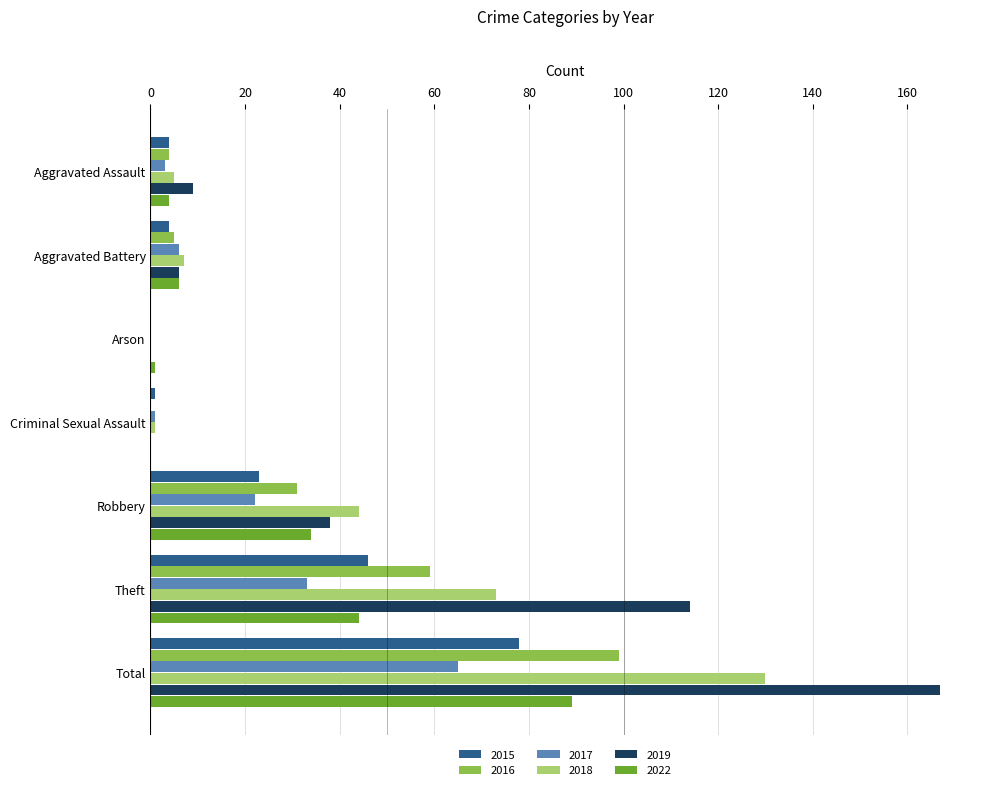

Where is 2016 nearest to the value 49?

Theft